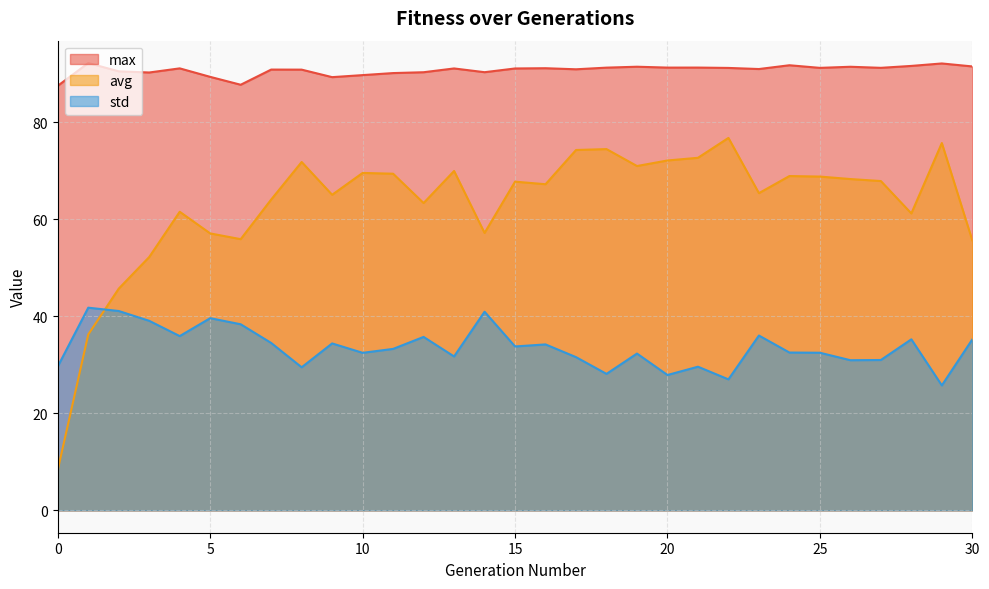

Reading left to right, extract all data points from this chart.

max: 0=87.5	1=92.2	2=90.5	3=90.3	4=91.1	5=89.4	6=87.7	7=90.9	8=90.9	9=89.3	10=89.7	11=90.1	12=90.3	13=91.1	14=90.3	15=91.1	16=91.1	17=90.9	18=91.3	19=91.5	20=91.3	21=91.3	22=91.2	23=91.0	24=91.8	25=91.2	26=91.4	27=91.2	28=91.6	29=92.1	30=91.5
avg: 0=8.4	1=36.3	2=45.7	3=52.2	4=61.6	5=57.1	6=55.9	7=64.1	8=71.8	9=65.1	10=69.6	11=69.4	12=63.4	13=70.0	14=57.2	15=67.8	16=67.2	17=74.3	18=74.5	19=71.0	20=72.1	21=72.7	22=76.8	23=65.4	24=68.9	25=68.8	26=68.3	27=67.9	28=61.2	29=75.7	30=55.7
std: 0=29.7	1=41.8	2=41.1	3=39.1	4=35.9	5=39.6	6=38.4	7=34.5	8=29.5	9=34.4	10=32.5	11=33.3	12=35.8	13=31.7	14=40.9	15=33.8	16=34.2	17=31.6	18=28.1	19=32.3	20=27.9	21=29.6	22=27.0	23=36.0	24=32.5	25=32.5	26=31.0	27=31.0	28=35.3	29=25.8	30=35.2